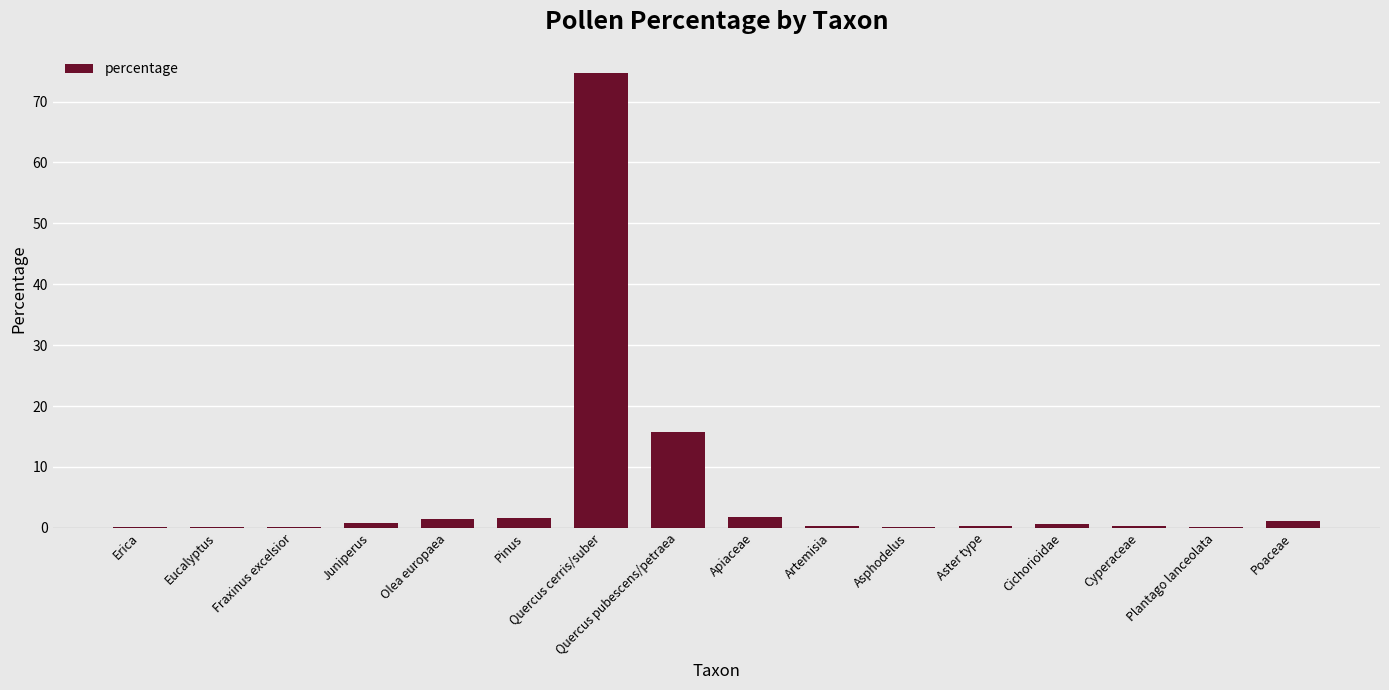

Where is the data nearest to the value 37?

Quercus pubescens/petraea